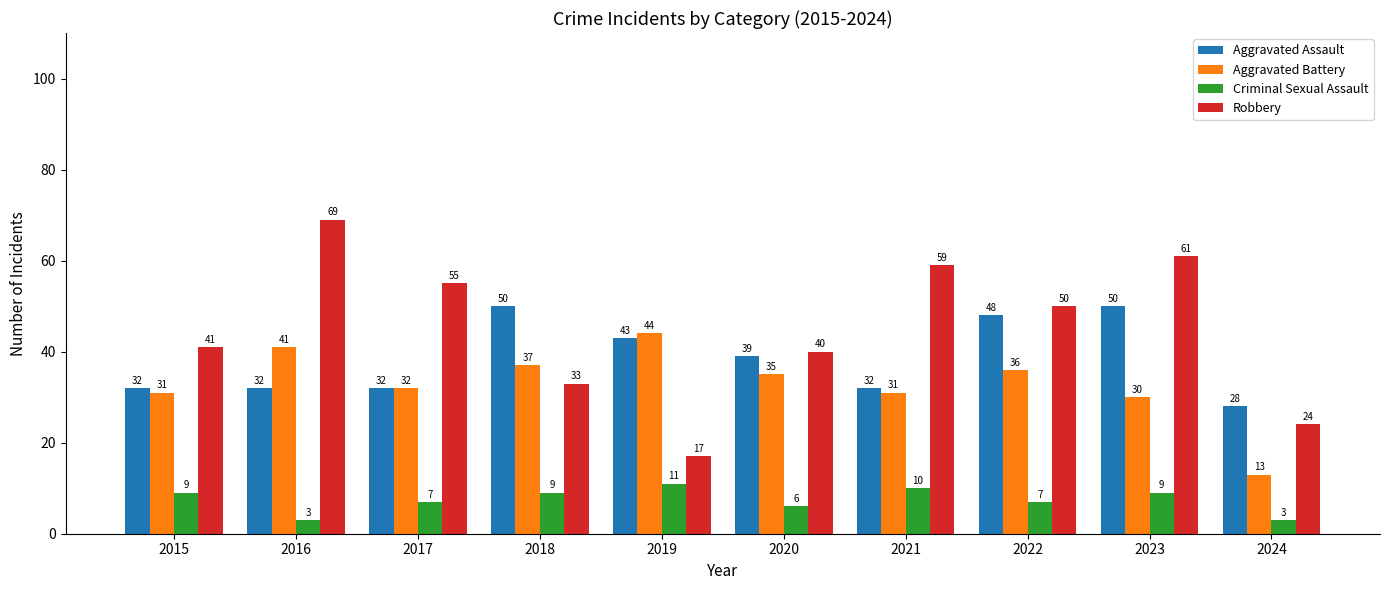

What is the sum of the Criminal Sexual Assault values at 2022 and 2020?

13